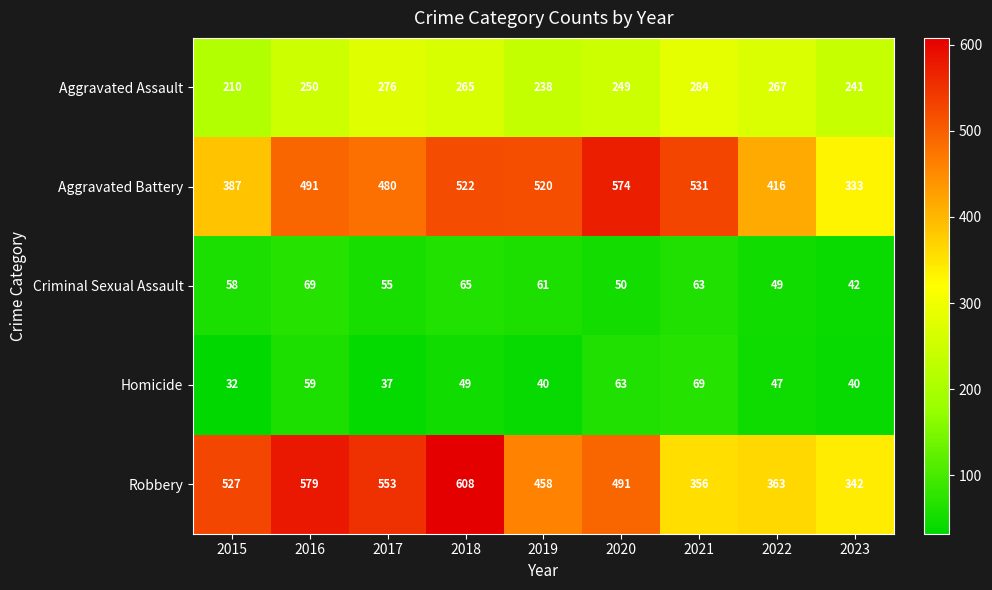

How many data points does each series have?

9